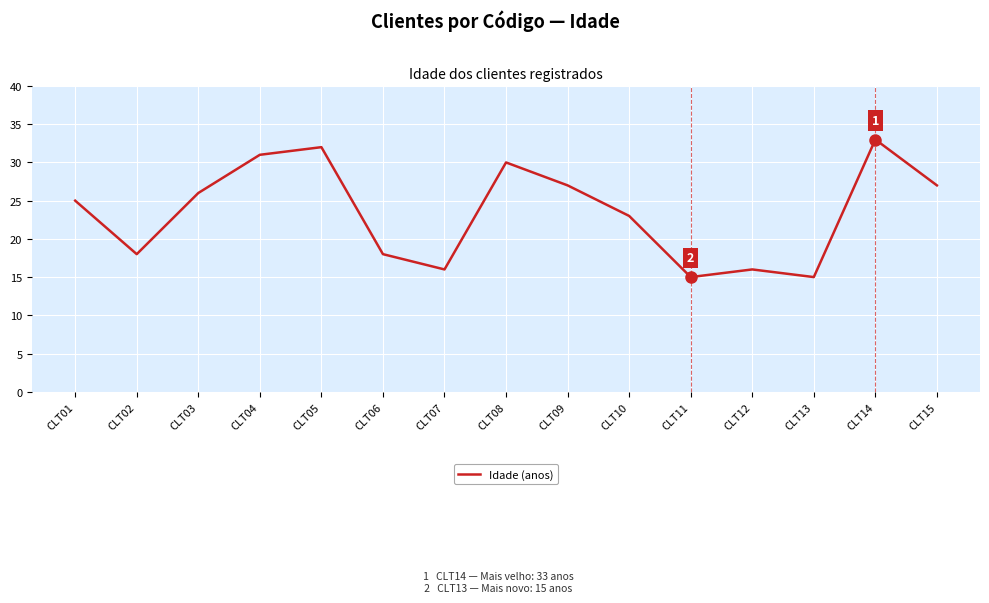

What is the ratio of the value at CLT02 to the value at CLT04?

0.6